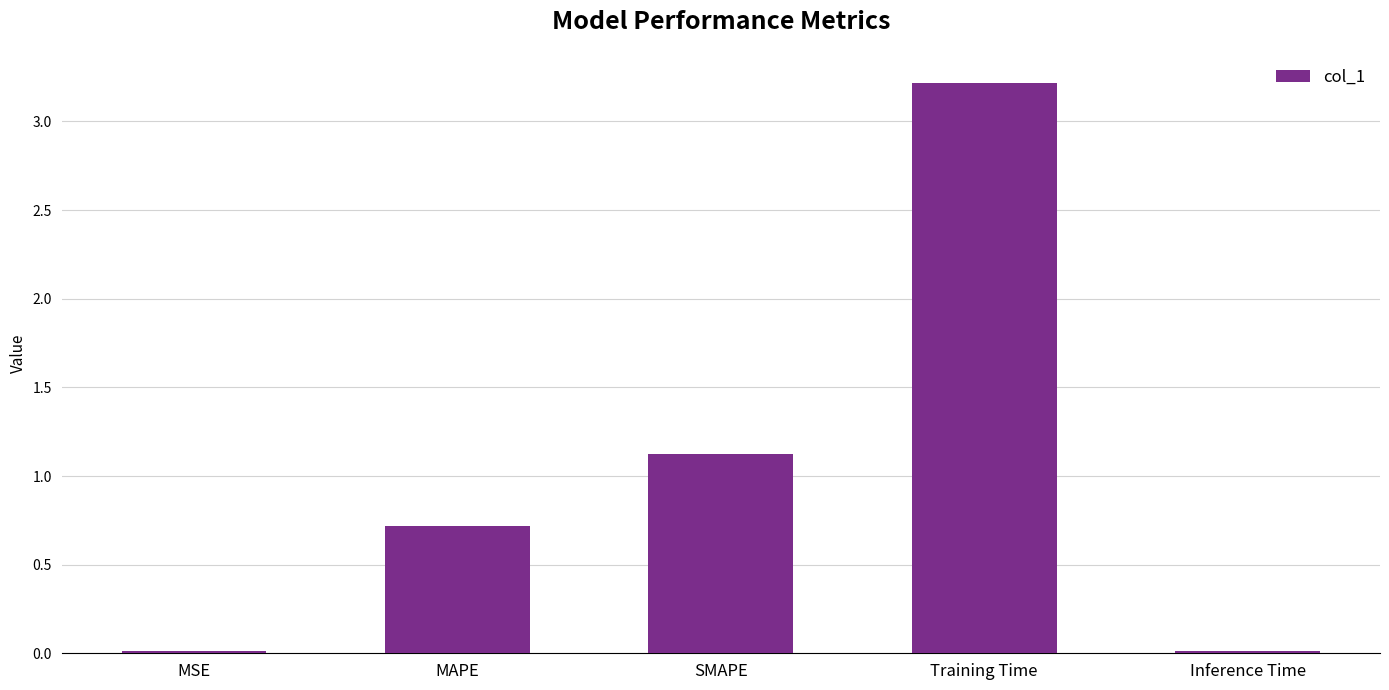

Read the value at SMAPE.

1.1